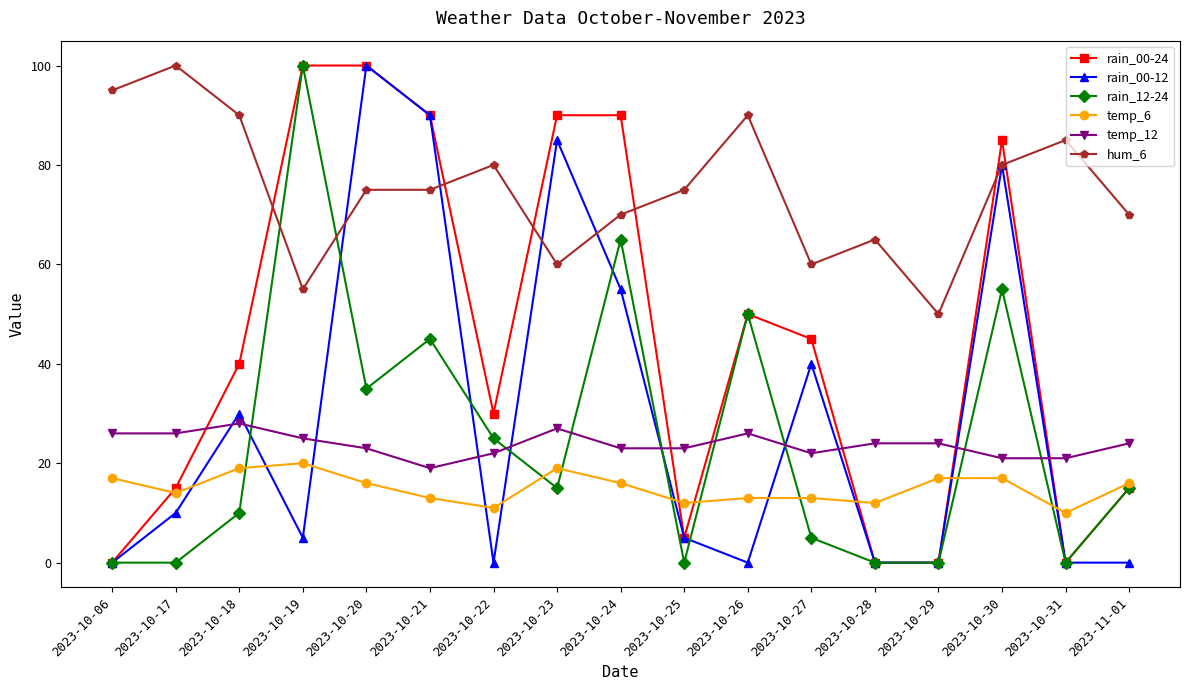

How many lines are shown in the chart?

6